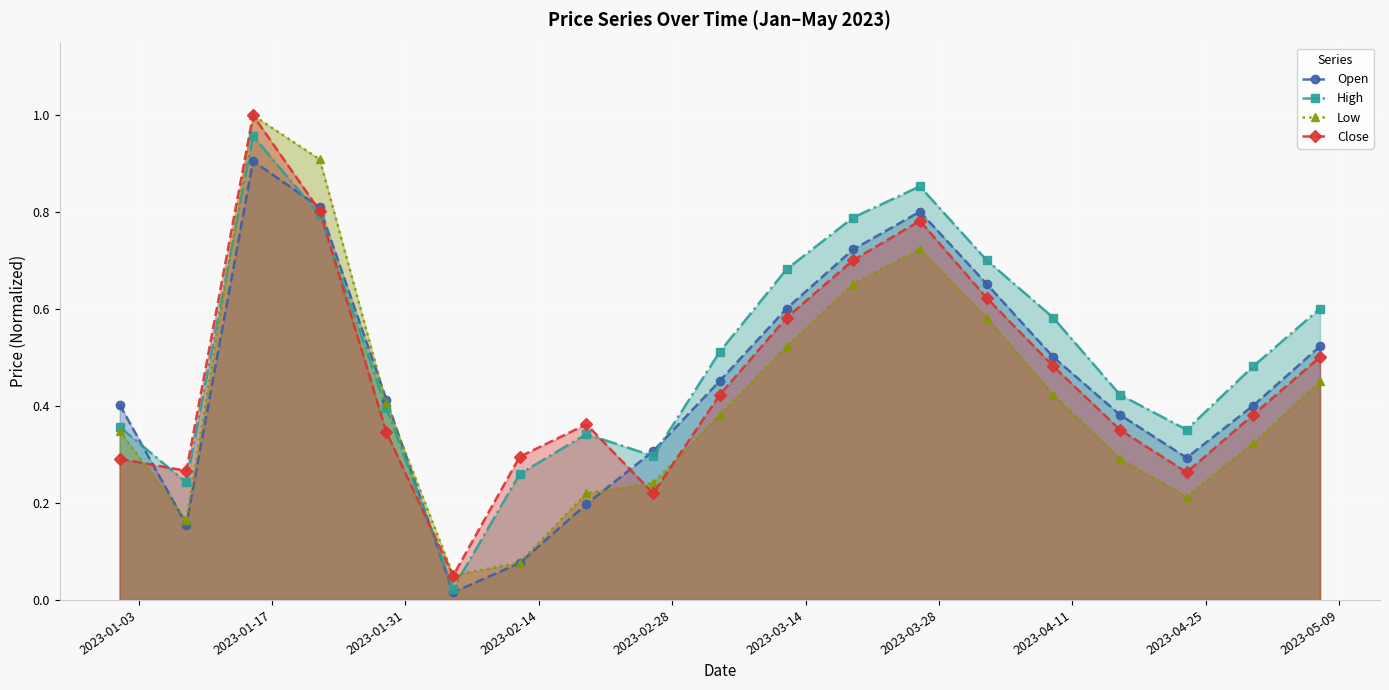

What is the difference between the maximum and minimum values in the Open series?

0.9